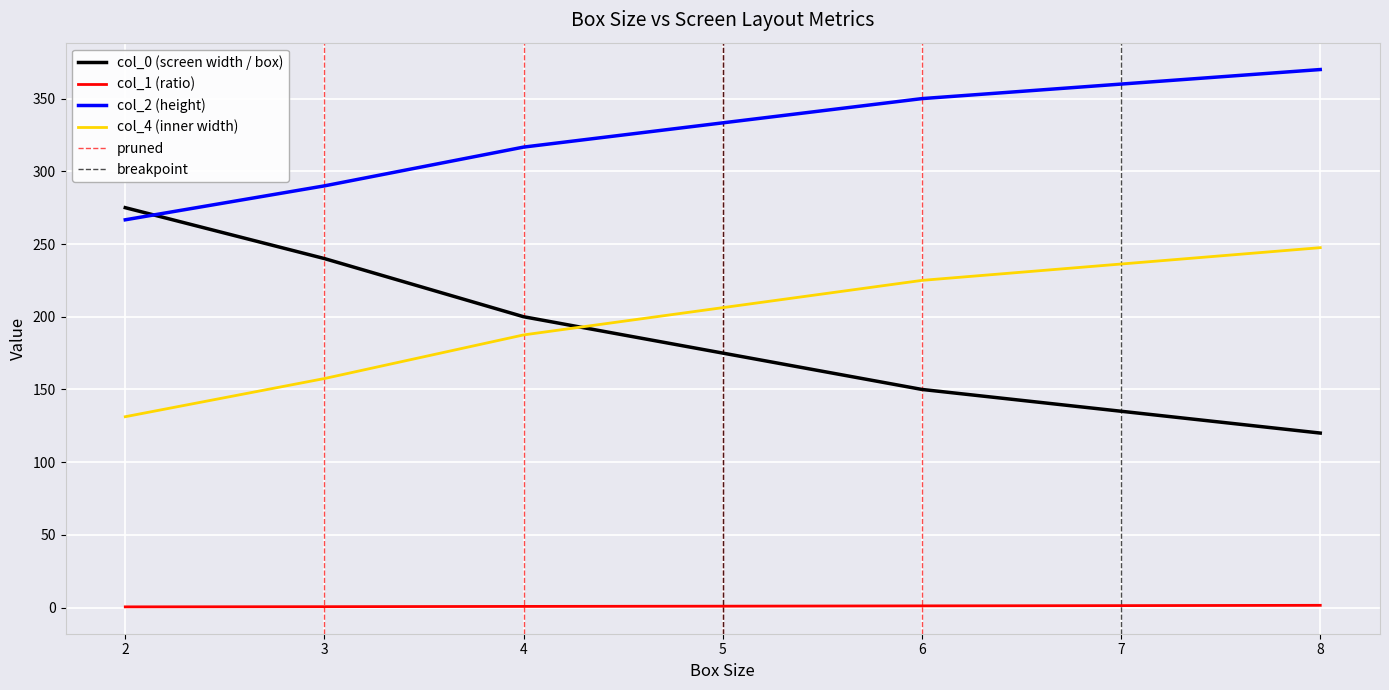

At how many categories does at least one series exceed 235?

7